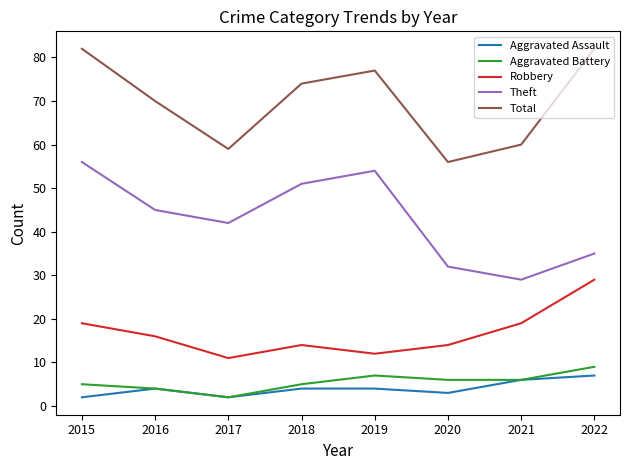

The value of Robbery at 2017 is 11. True or false?

True